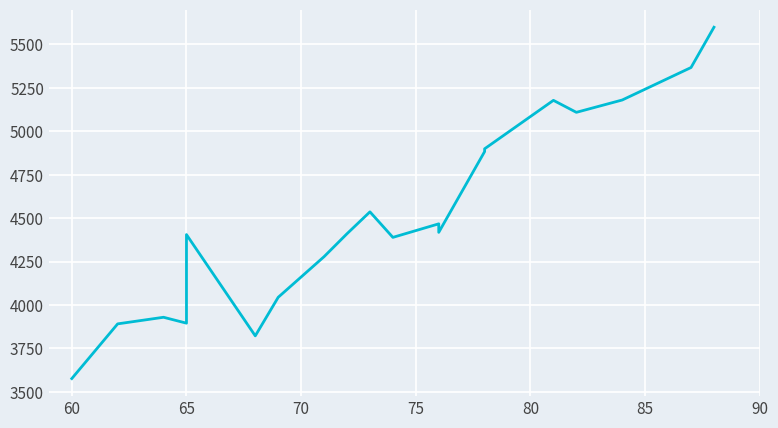

How many data points are above 4418?

9